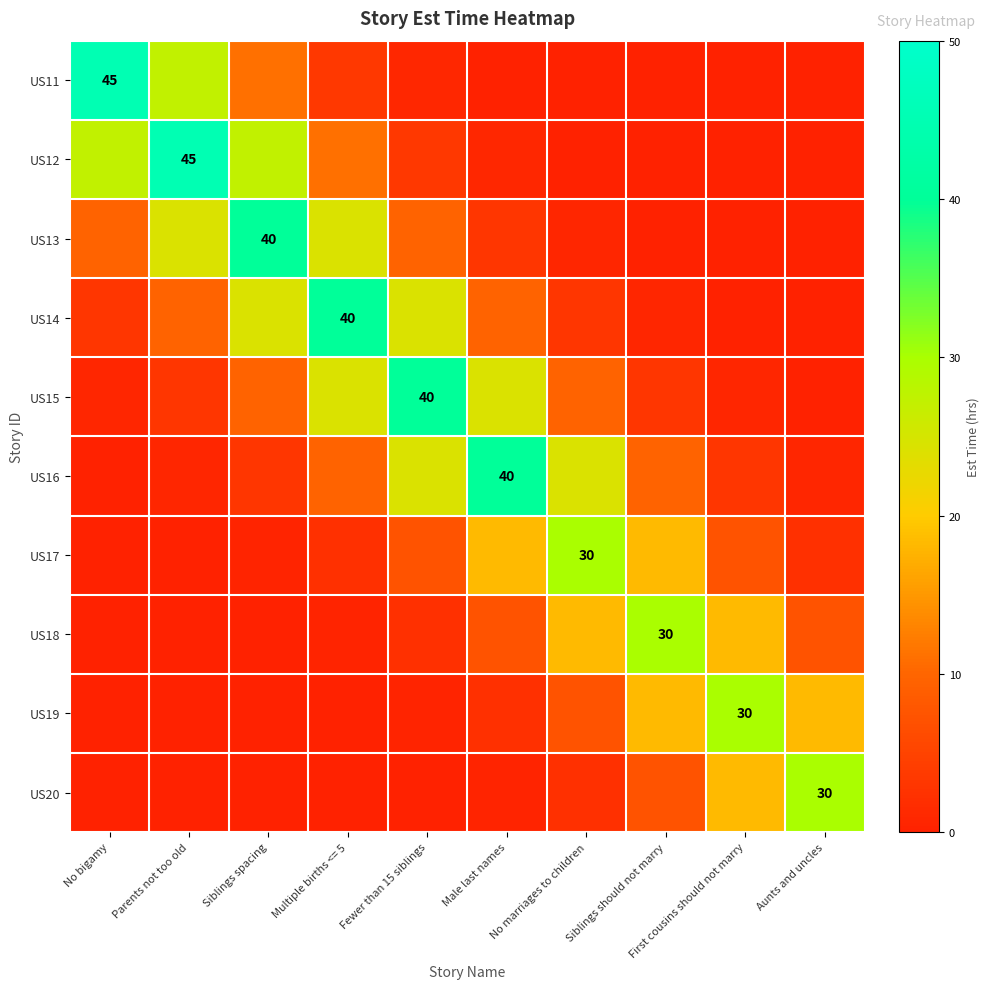

What is the sum of the US17 values at No bigamy and Siblings should not marry?

18.2